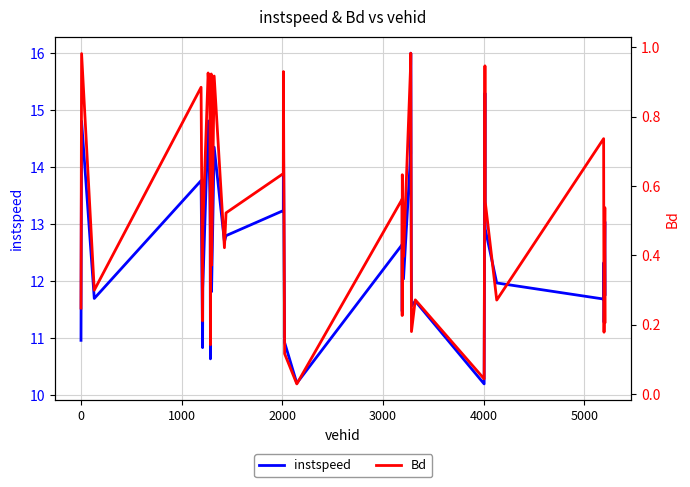

True or false: instspeed has more than 1 interior local peaks.

True